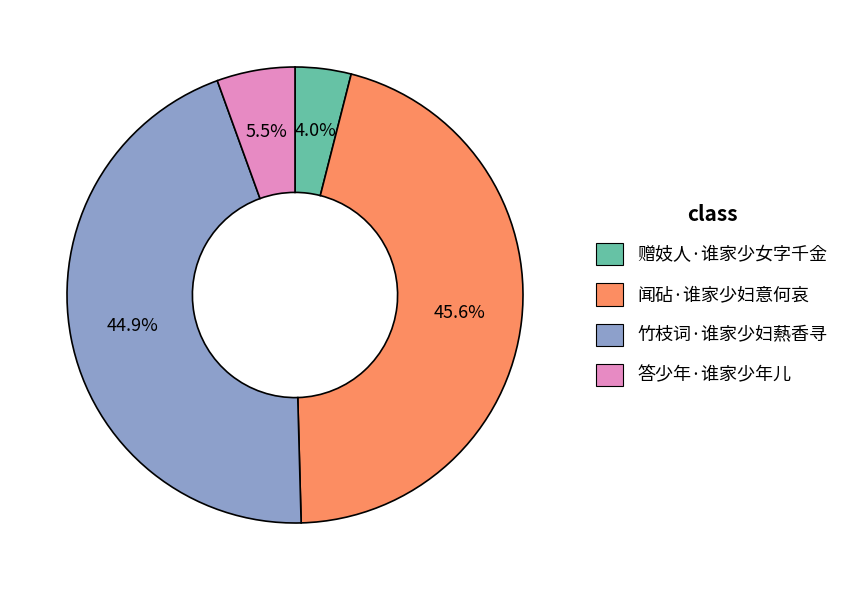

Which has a higher value, 闻砧·谁家少妇意何哀 or 竹枝词·谁家少妇爇香寻?

闻砧·谁家少妇意何哀